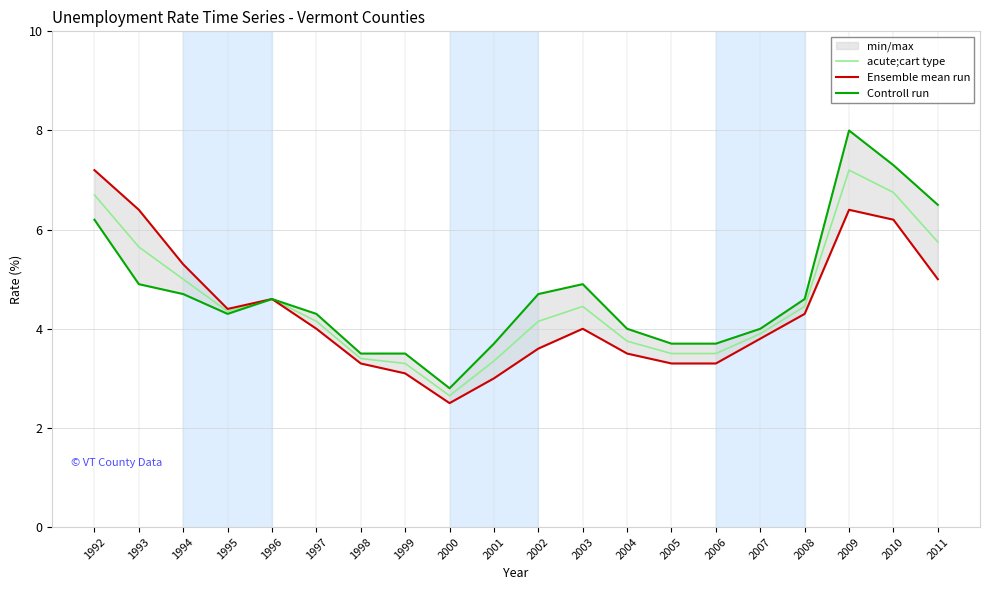

Reading right to left, list all the values displayed in this chart.

acute;cart type: 2011=5.8	2010=6.8	2009=7.2	2008=4.4	2007=3.9	2006=3.5	2005=3.5	2004=3.8	2003=4.5	2002=4.2	2001=3.4	2000=2.6	1999=3.3	1998=3.4	1997=4.2	1996=4.6	1995=4.3	1994=5.0	1993=5.7	1992=6.7
Ensemble mean run: 2011=5.0	2010=6.2	2009=6.4	2008=4.3	2007=3.8	2006=3.3	2005=3.3	2004=3.5	2003=4.0	2002=3.6	2001=3.0	2000=2.5	1999=3.1	1998=3.3	1997=4.0	1996=4.6	1995=4.4	1994=5.3	1993=6.4	1992=7.2
Controll run: 2011=6.5	2010=7.3	2009=8.0	2008=4.6	2007=4.0	2006=3.7	2005=3.7	2004=4.0	2003=4.9	2002=4.7	2001=3.7	2000=2.8	1999=3.5	1998=3.5	1997=4.3	1996=4.6	1995=4.3	1994=4.7	1993=4.9	1992=6.2